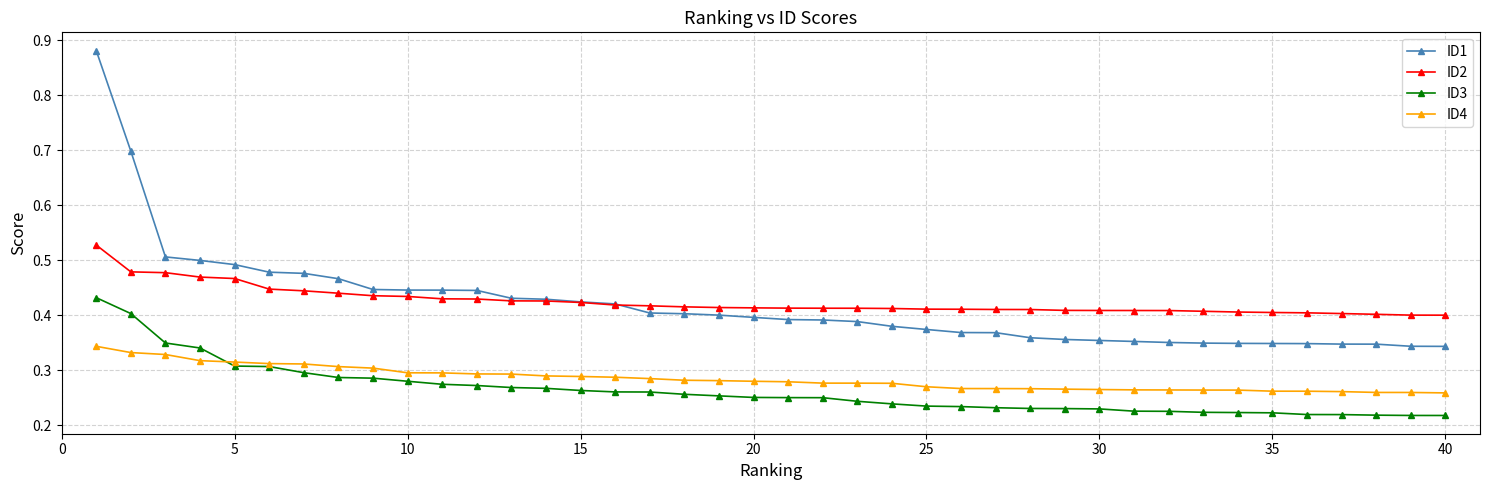

What is the difference between the maximum and minimum values in the ID2 series?

0.1